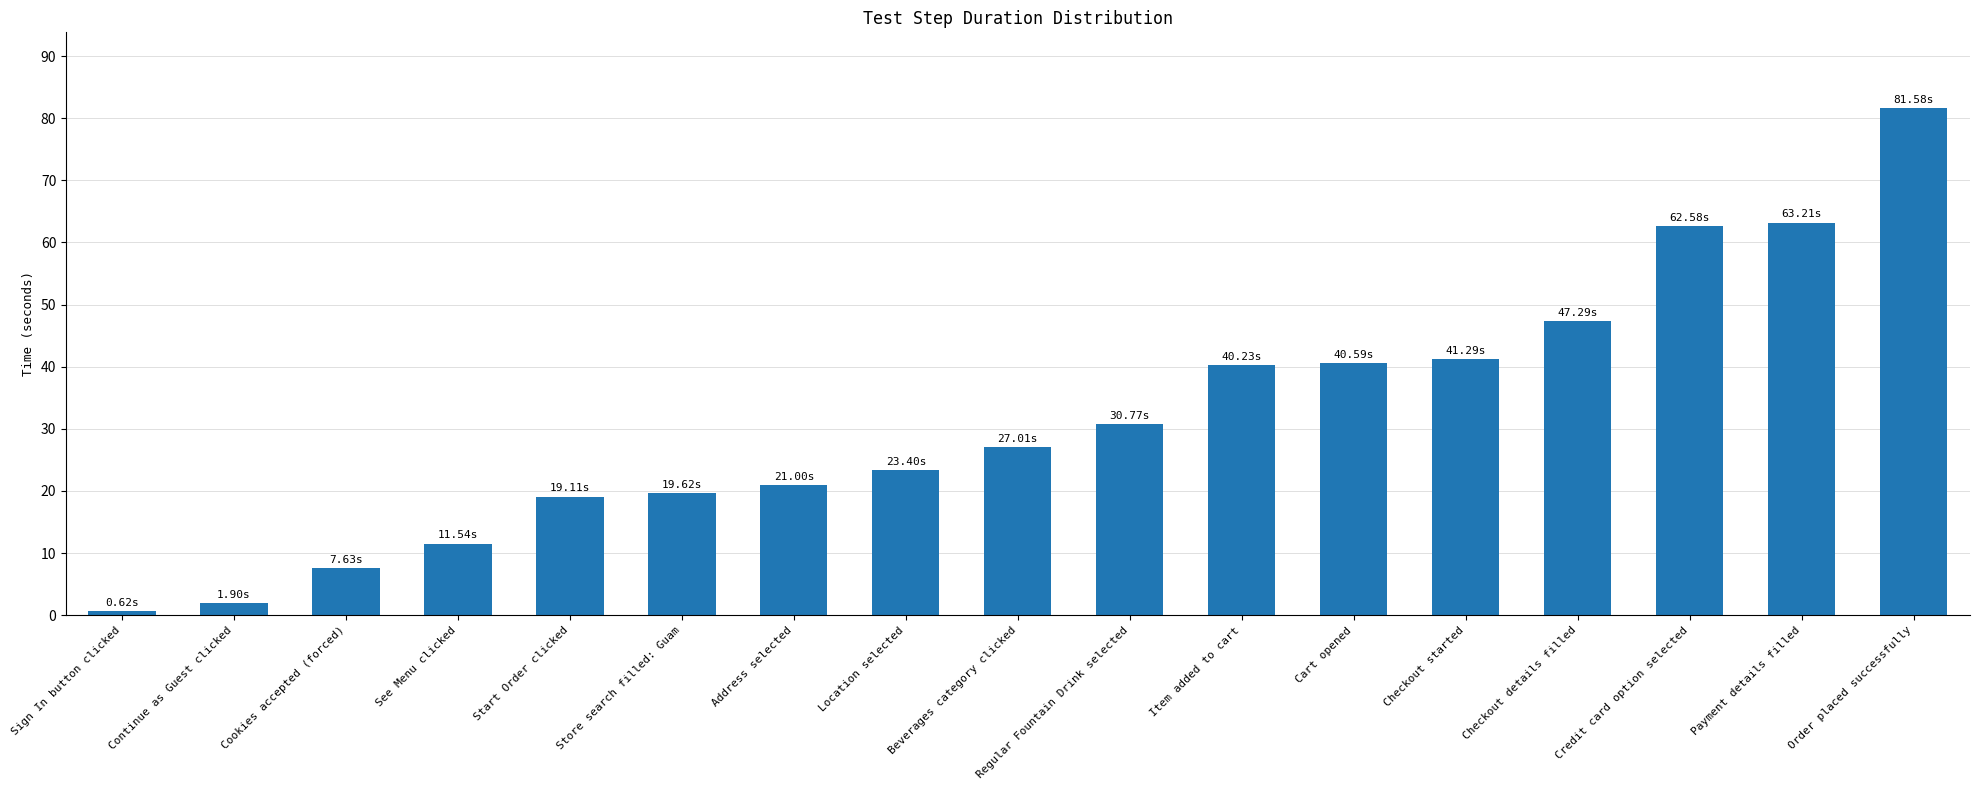

Count the number of values greater than 27.

9